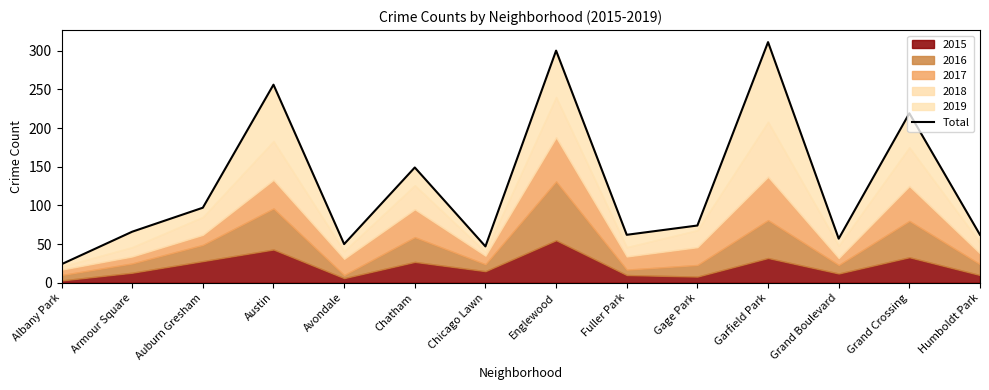

True or false: the data shows 57 at Grand Boulevard.

True